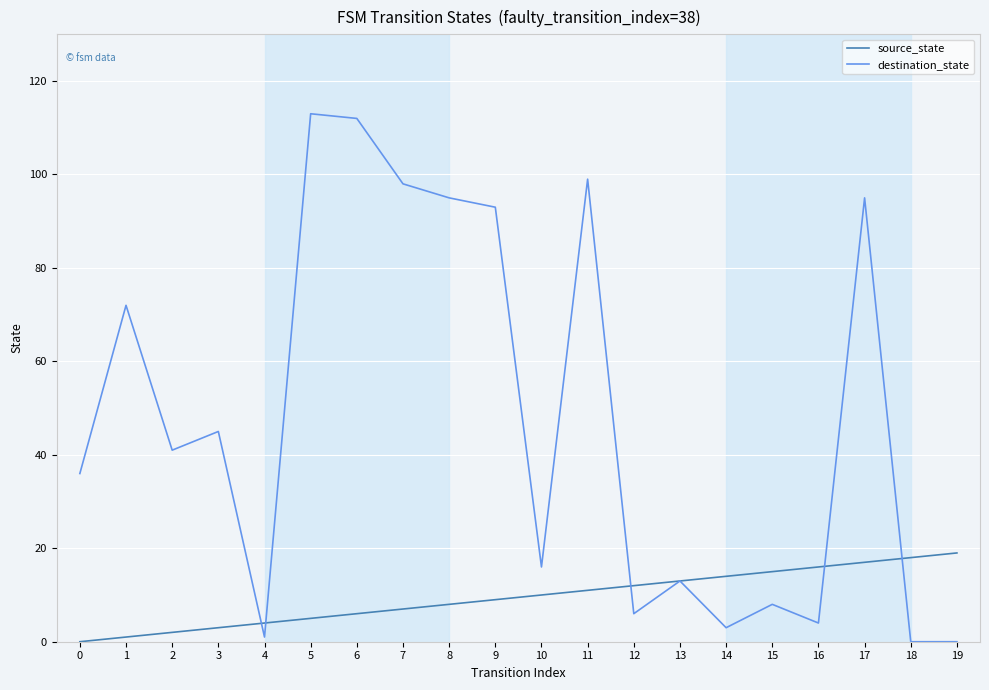

What are all the series names shown in the legend?

source_state, destination_state